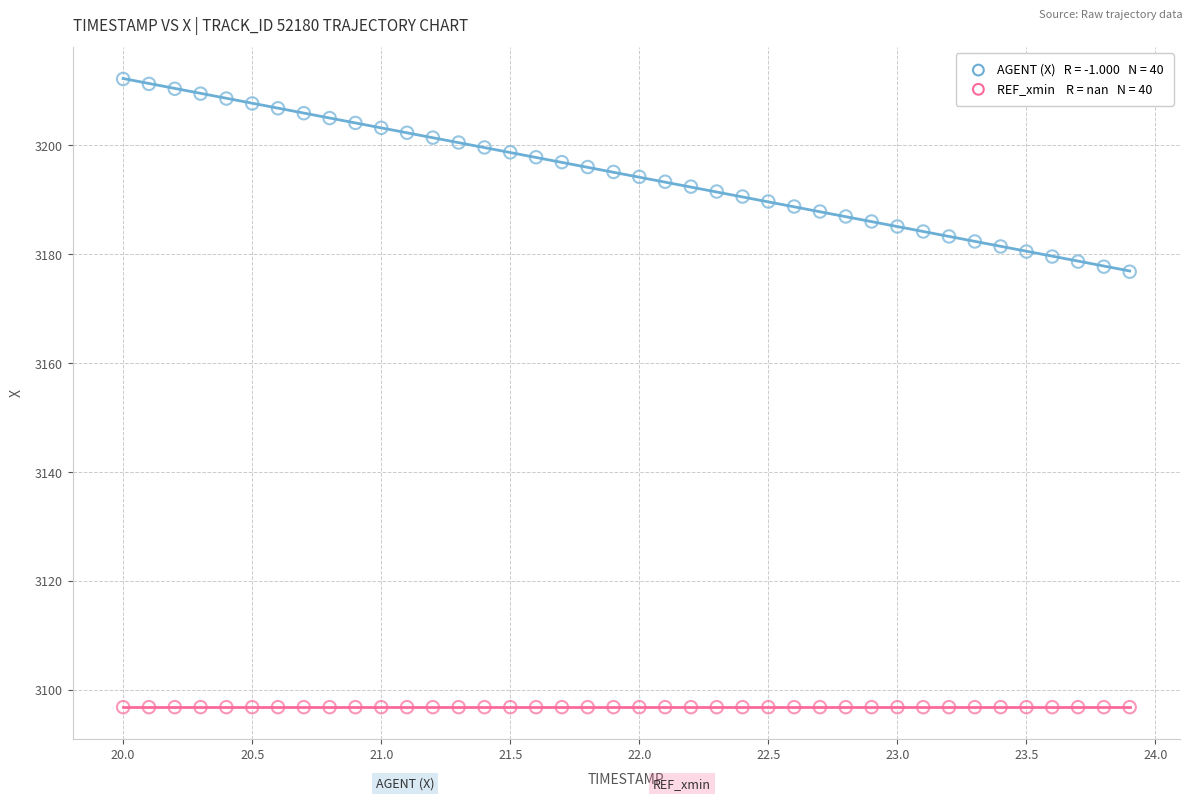

How many points are shown in the scatter plot?

80